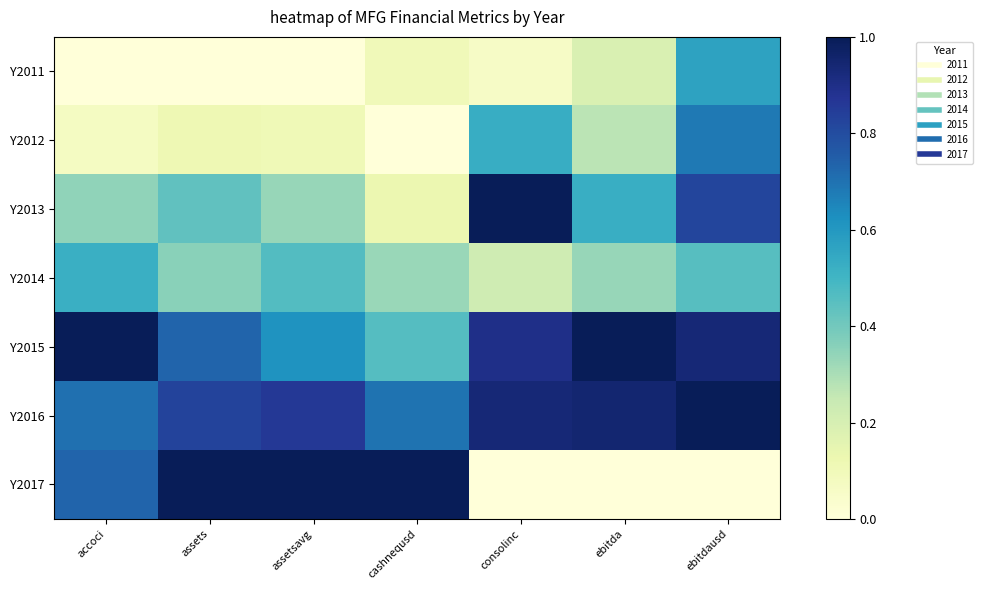

At accoci, list the series in order from smallest to largest.

Y2011, Y2012, Y2013, Y2014, Y2016, Y2017, Y2015